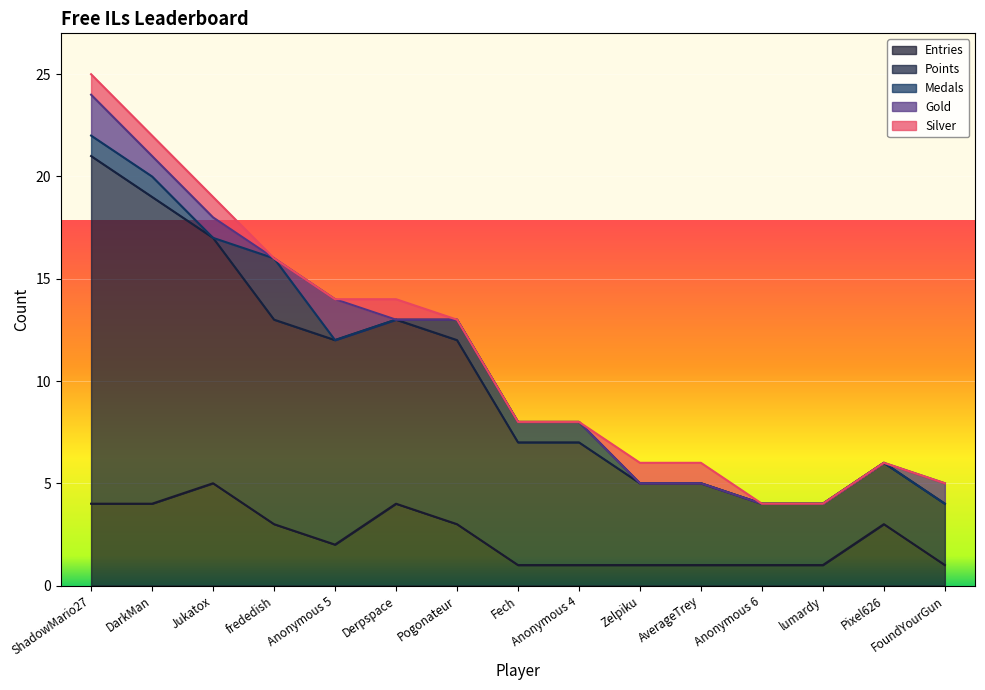

True or false: Silver and Entries intersect in this chart.

False